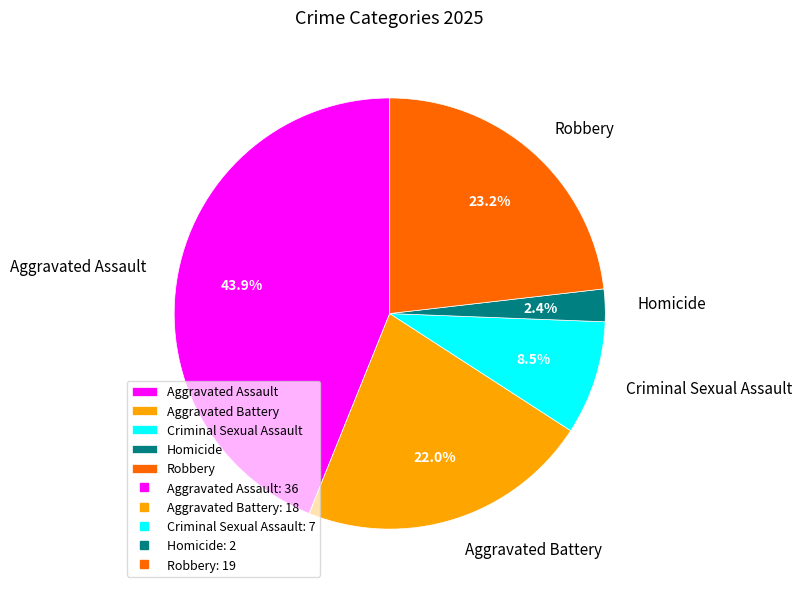

Combined, do Aggravated Battery and Homicide account for over 50%?

No